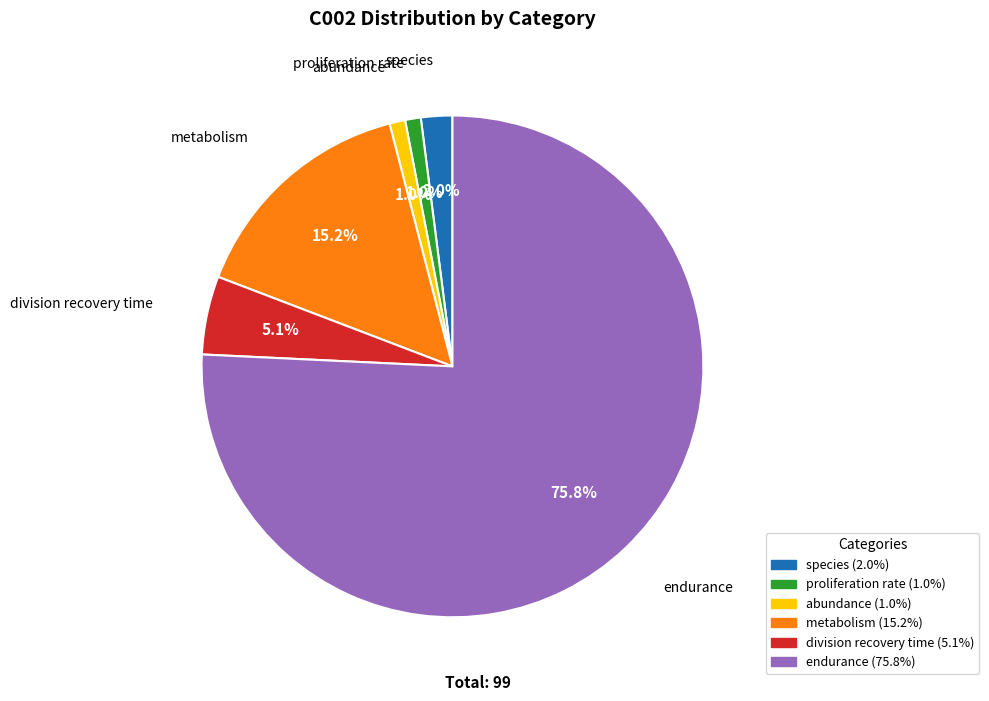

Do division recovery time and species together represent more than half of the pie?

No